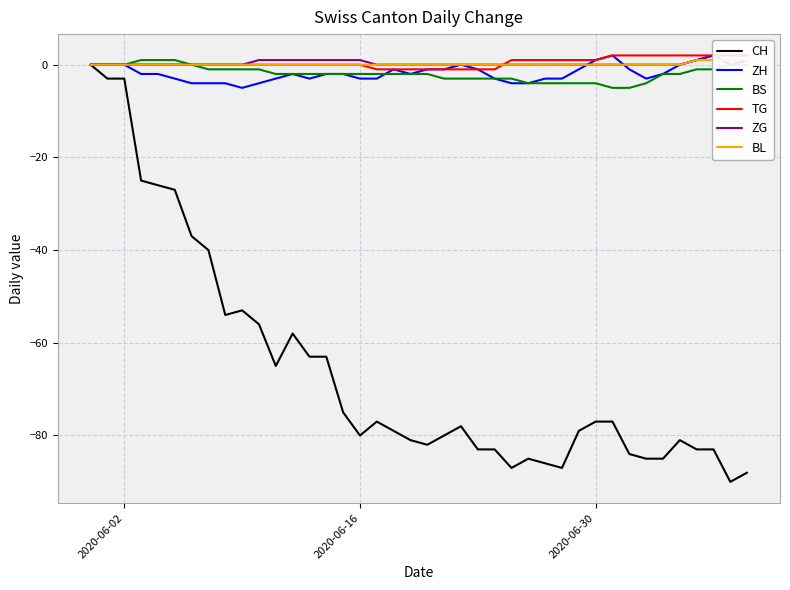

What is the lowest value of the BS series?

-5